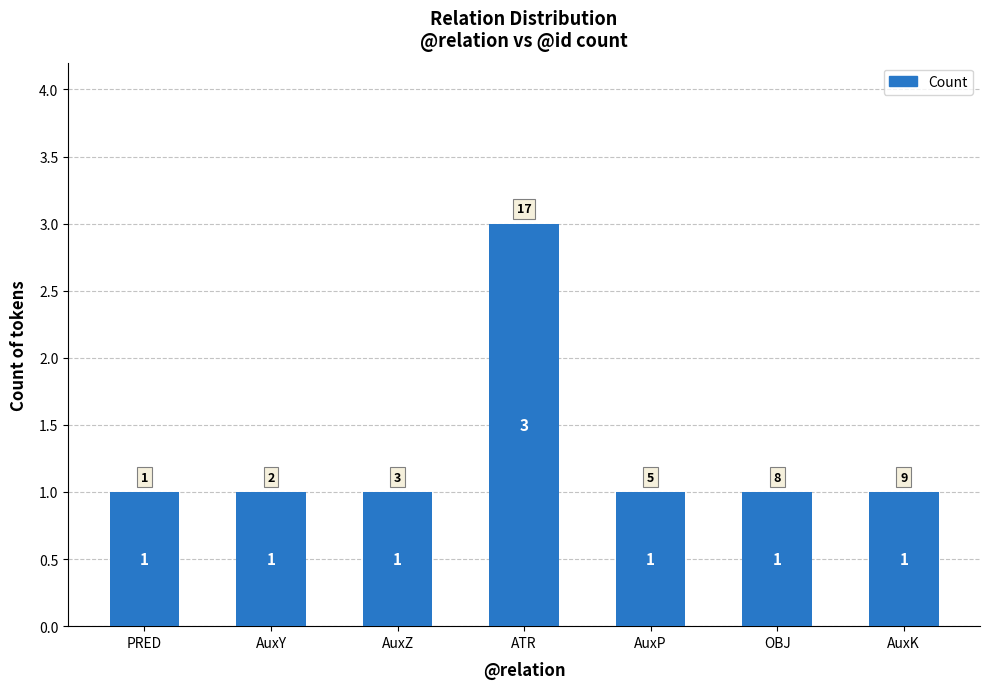

True or false: the data shows 0 at PRED.

False